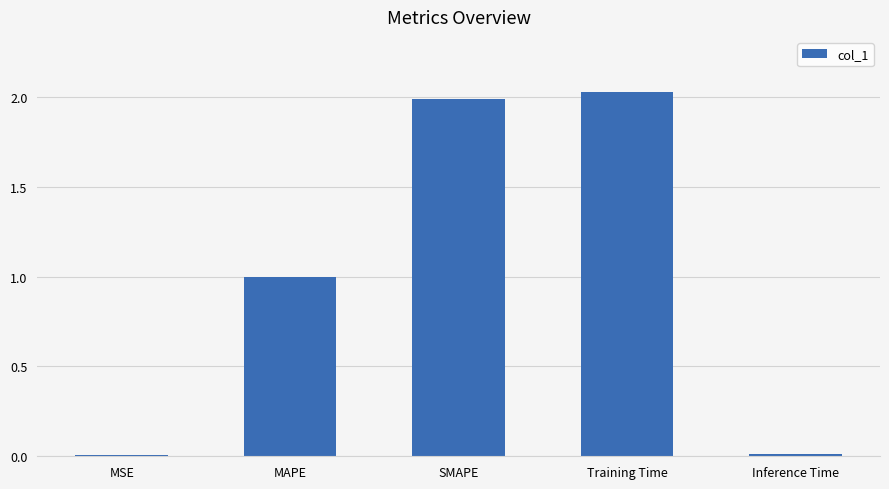

Which has a higher value, Inference Time or Training Time?

Training Time